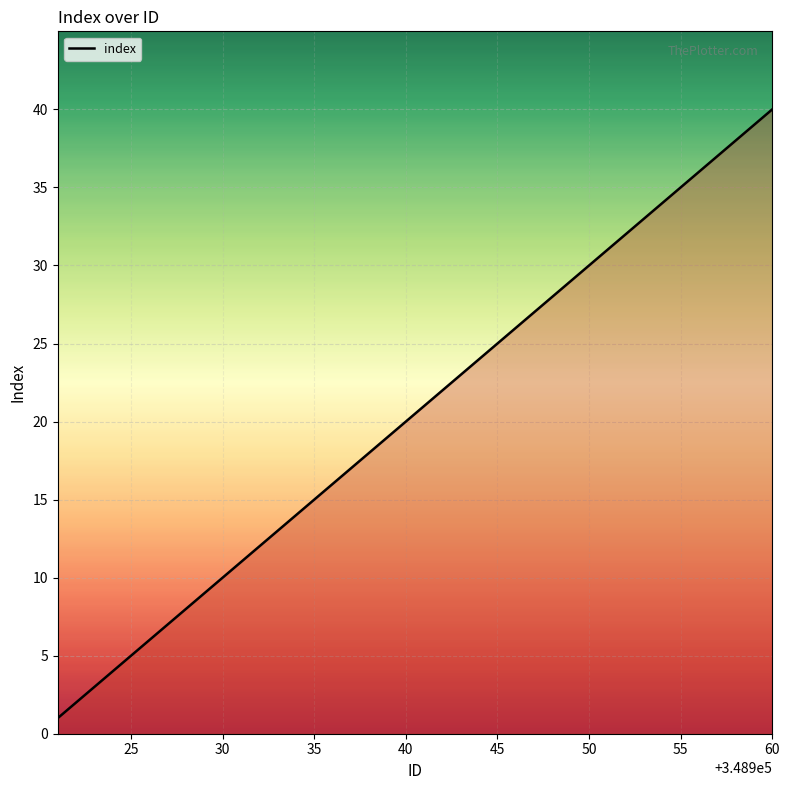

What is the difference between the maximum and minimum values?

39